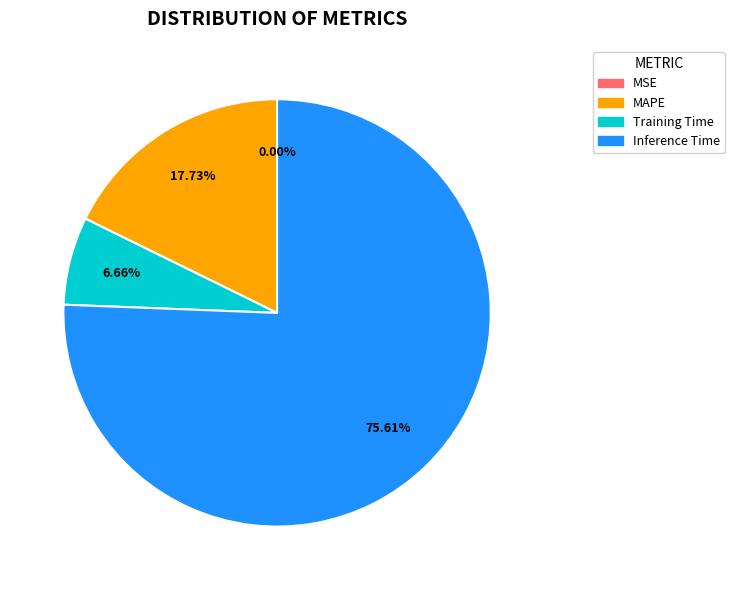

Which slice represents more than half of the pie?

Inference Time